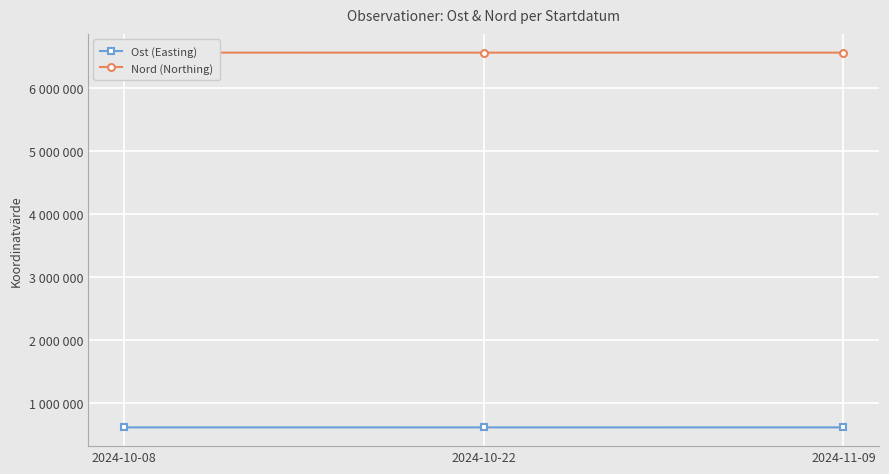

What is the difference between the maximum and minimum values in the Ost (Easting) series?

247